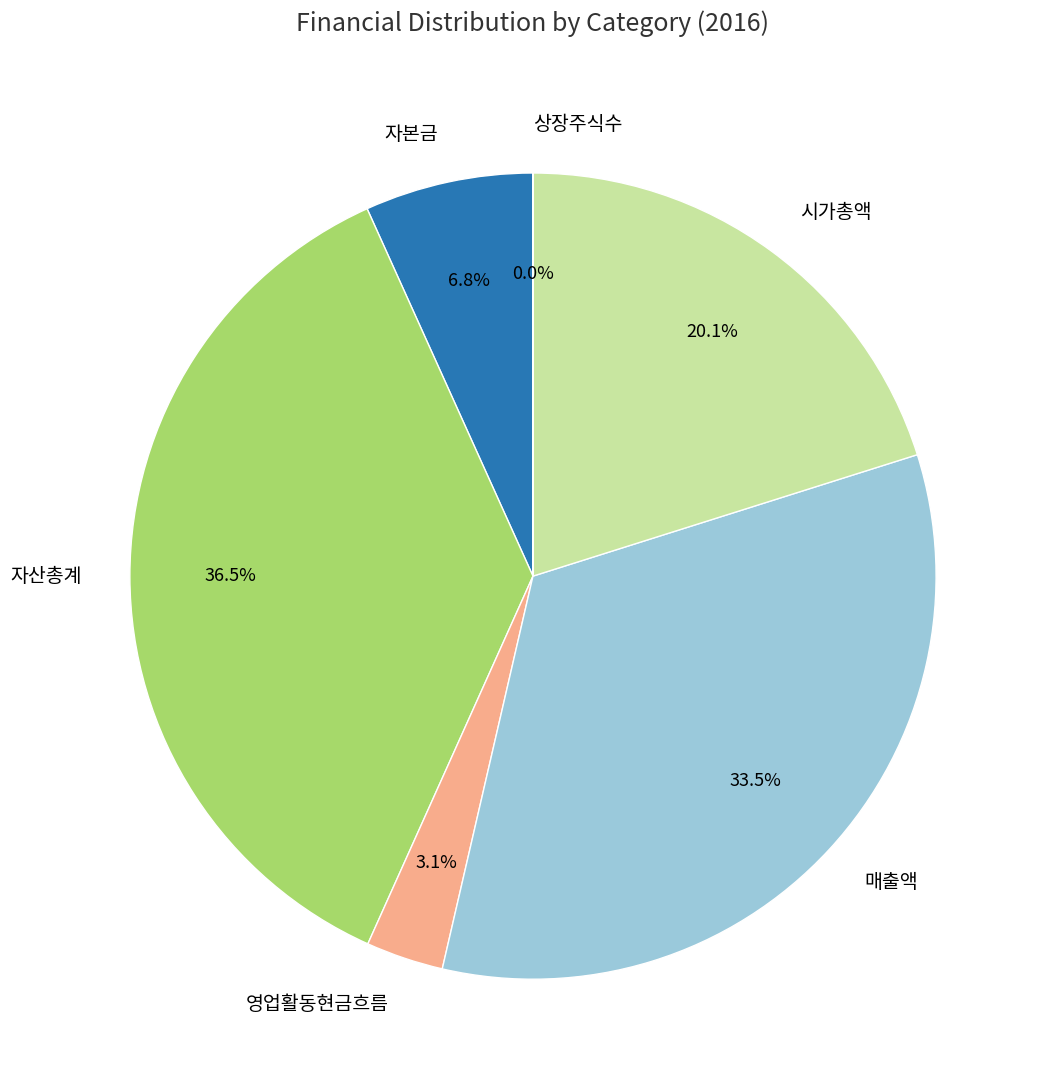

Does 자산총계 account for over 50% of the chart?

No